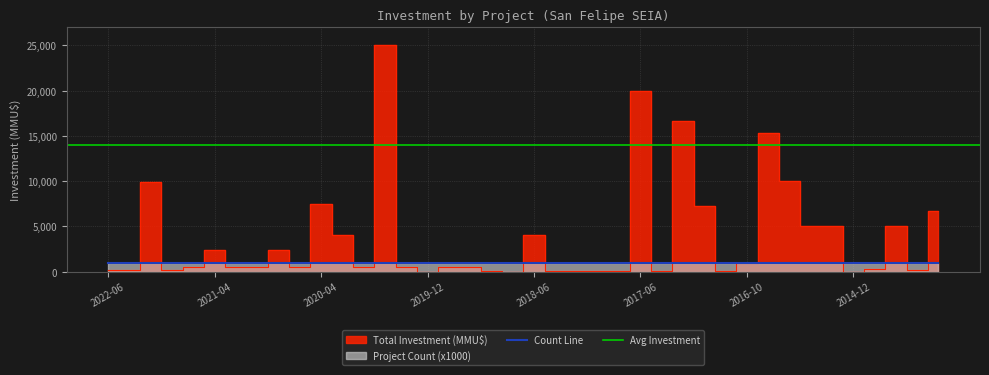

Where is the data nearest to the value 12500?

2015-09